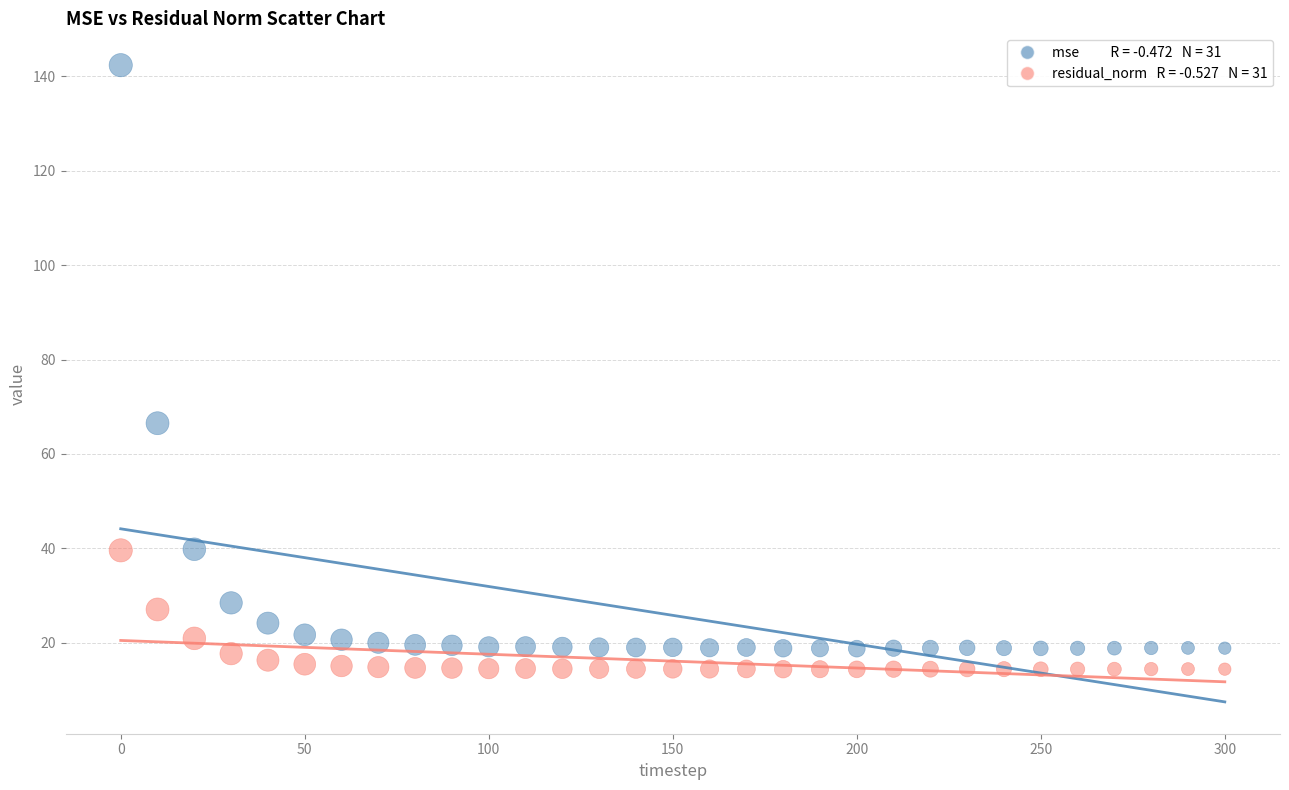

Across all data points, what is the range of Y values (max minus min)?

128.0